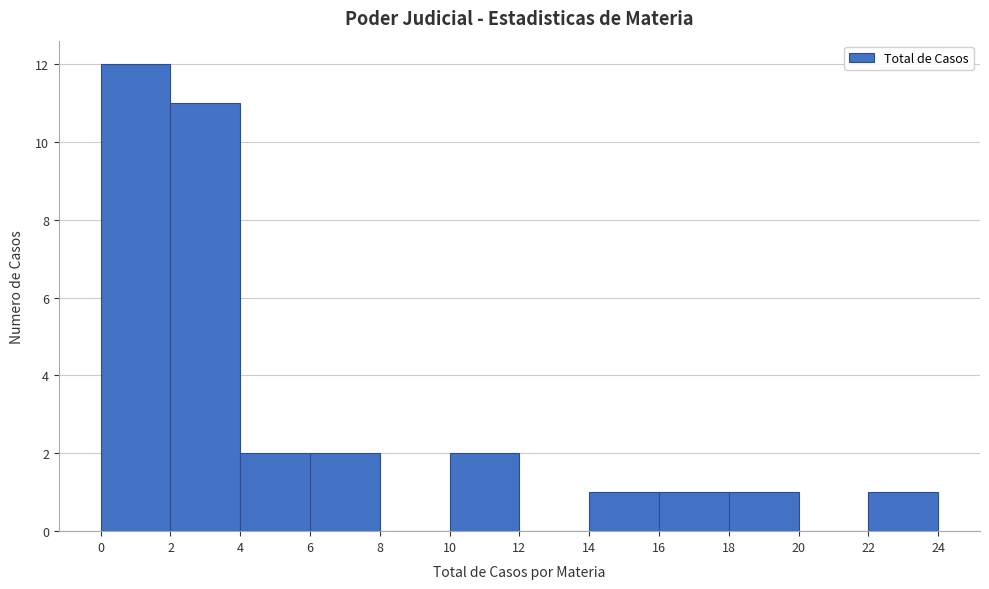

Reading left to right, transcribe this chart: for each bar, give the range it covers on the x-axis and its height. The values are not printed on the chart, so give them approximately, as read against the axis.

0 to 2: 12
2 to 4: 11
4 to 6: 2
6 to 8: 2
8 to 10: 0
10 to 12: 2
12 to 14: 0
14 to 16: 1
16 to 18: 1
18 to 20: 1
20 to 22: 0
22 to 24: 1